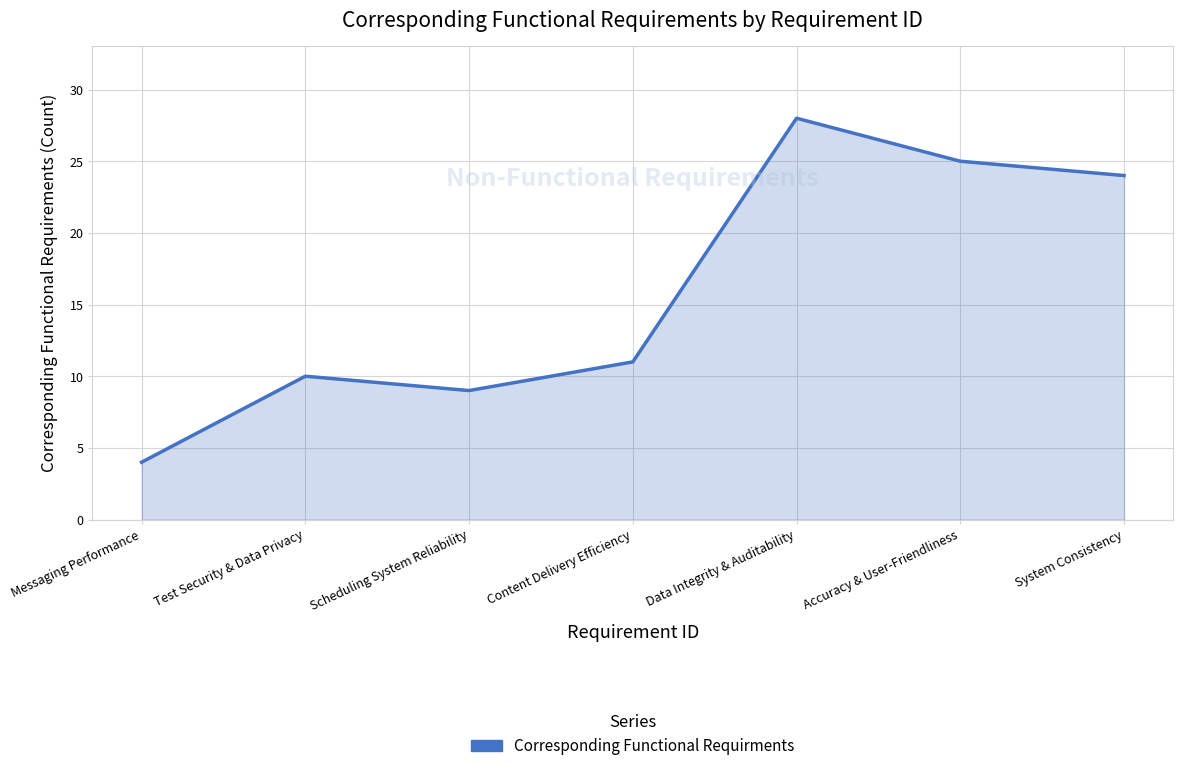

What is the sum of all values?

111